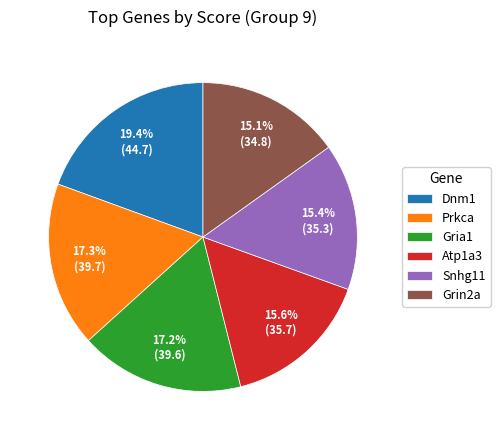

Is it true that Prkca is 5% of the pie?

False